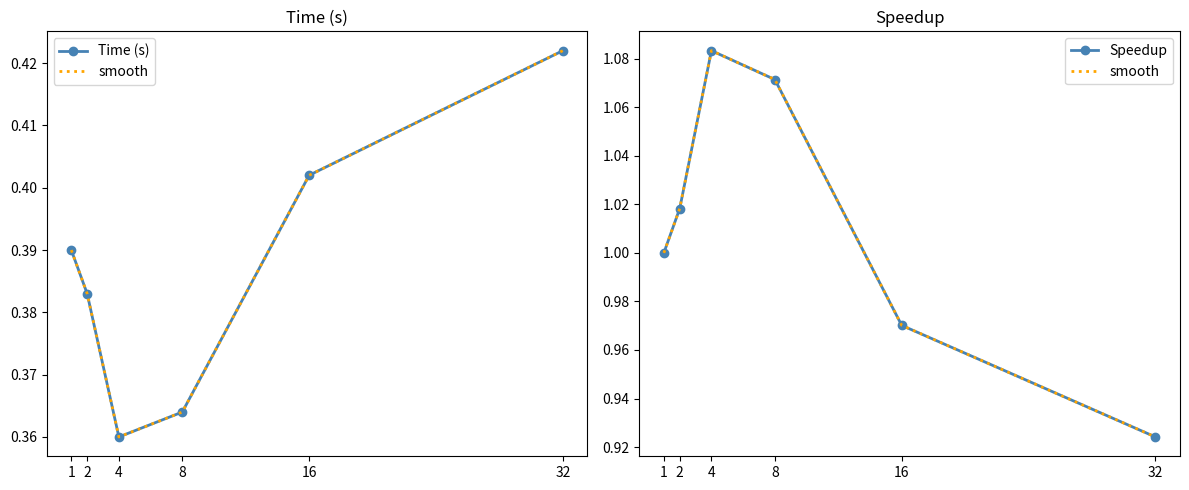

Where is the first local minimum for Time (s)?

4